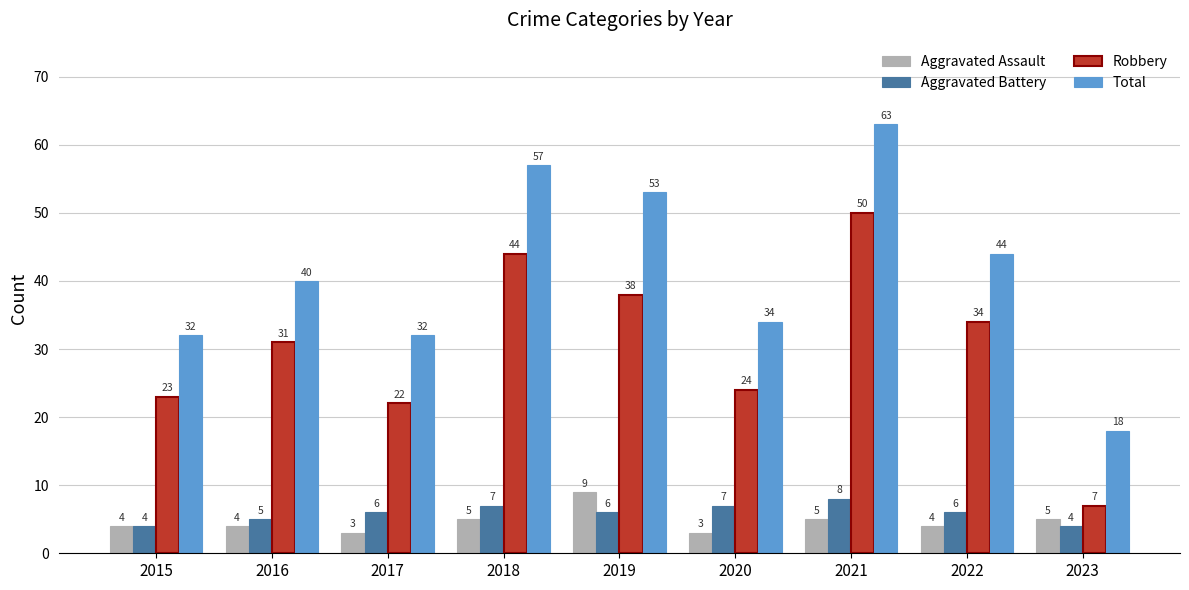

What is the spread (max minus min) of values at 2018?

52